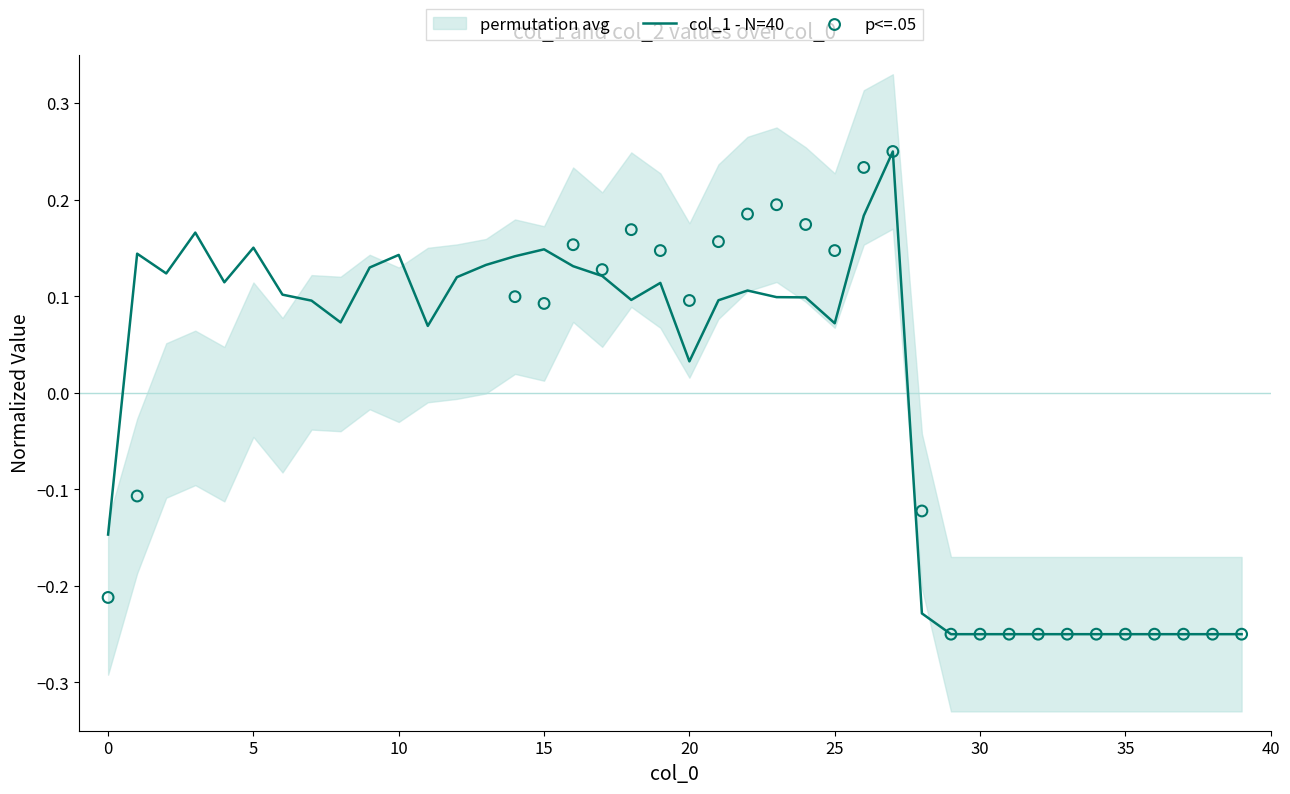

Which has a higher value, 3 or 39?

3